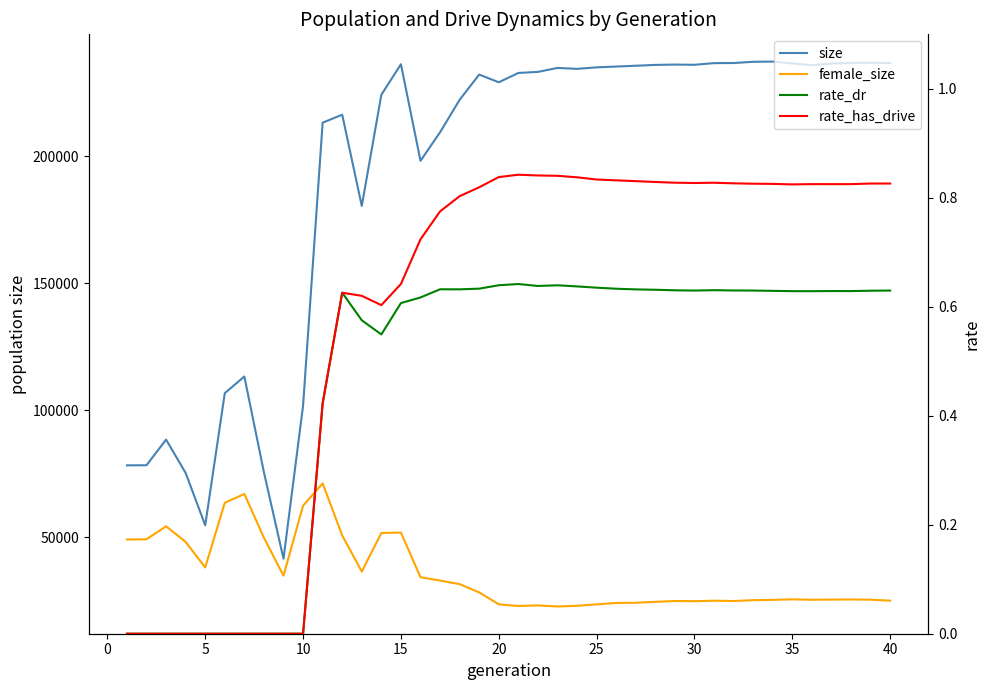

How many data points in size are above 233104?

19